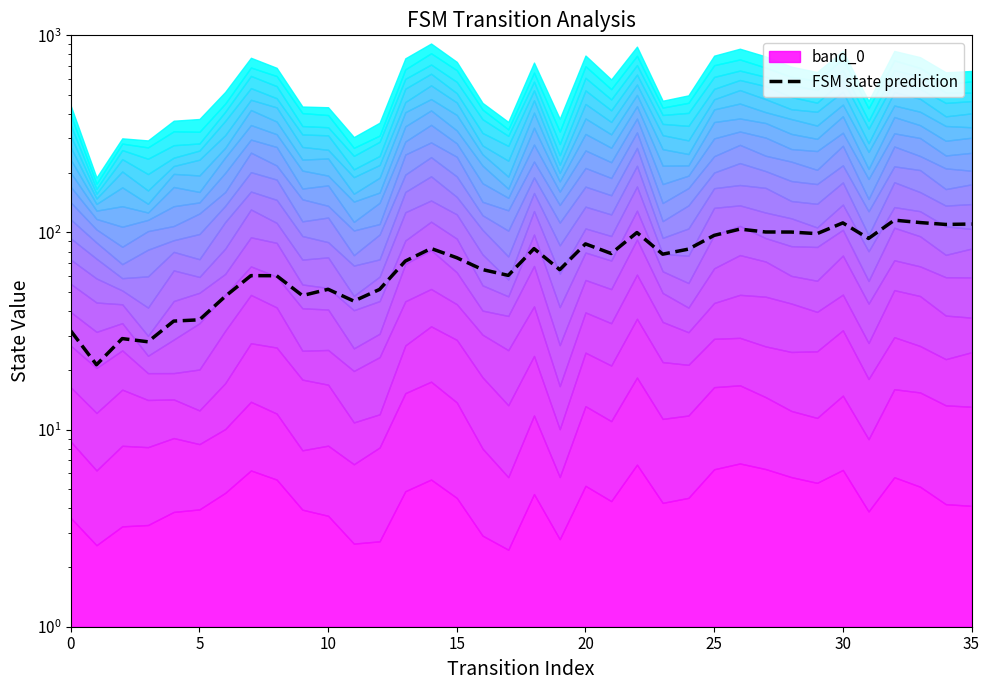

Reading left to right, list all the values displayed in this chart.

31.7	21.3	29.0	27.9	35.5	36.0	47.4	60.4	60.3	47.9	51.5	44.9	51.4	71.6	82.9	74.4	64.8	60.6	82.8	64.7	87.5	78.2	99.9	77.6	82.3	96.6	104.0	100.6	100.5	98.6	111.8	93.2	115.5	112.3	109.8	110.4